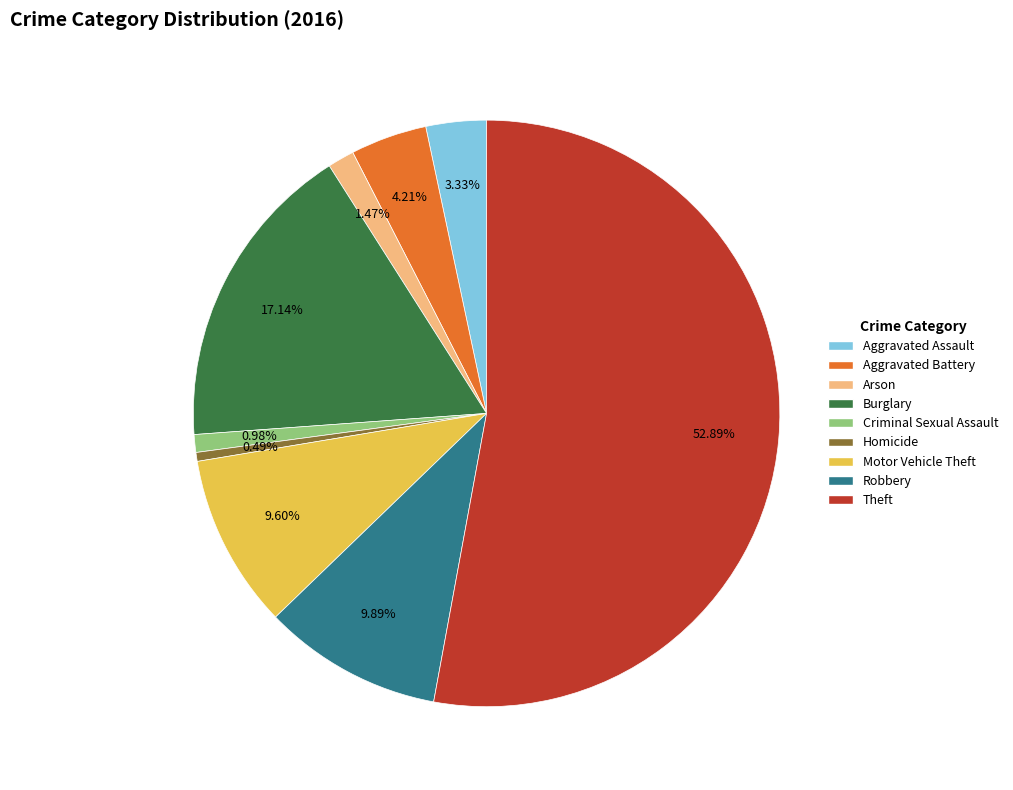

To the nearest percent, what is the difference between the Criminal Sexual Assault and Robbery slice percentages?

9%